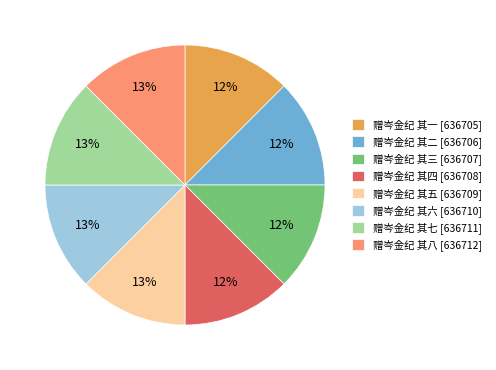

To the nearest percent, what percentage of the pie is 赠岑金纪 其八?

13%